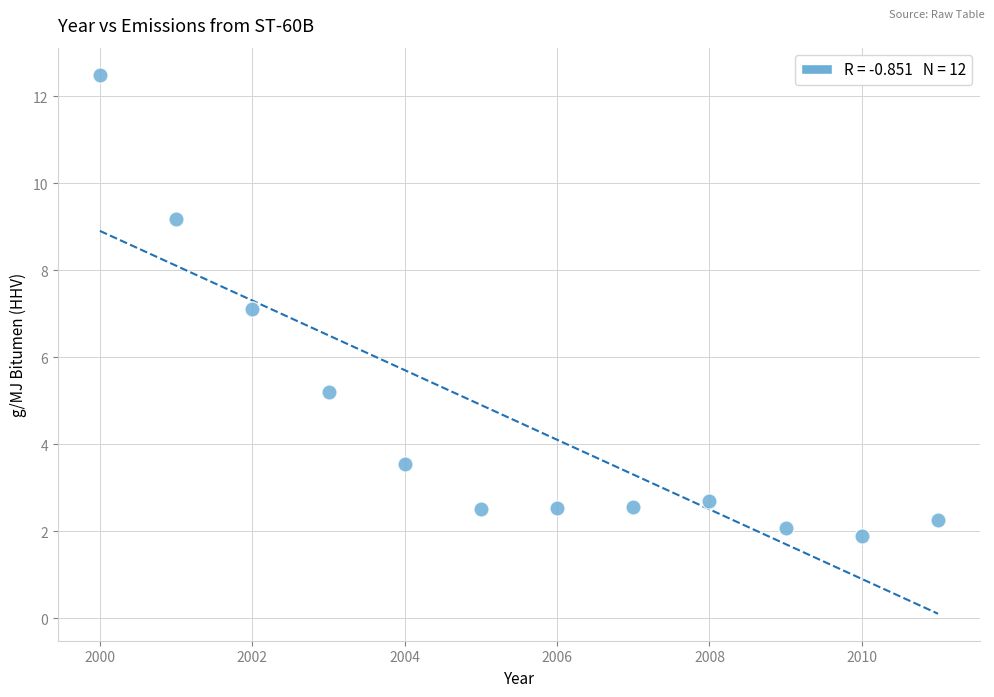

What is the range of X values (max minus min)?

11.0